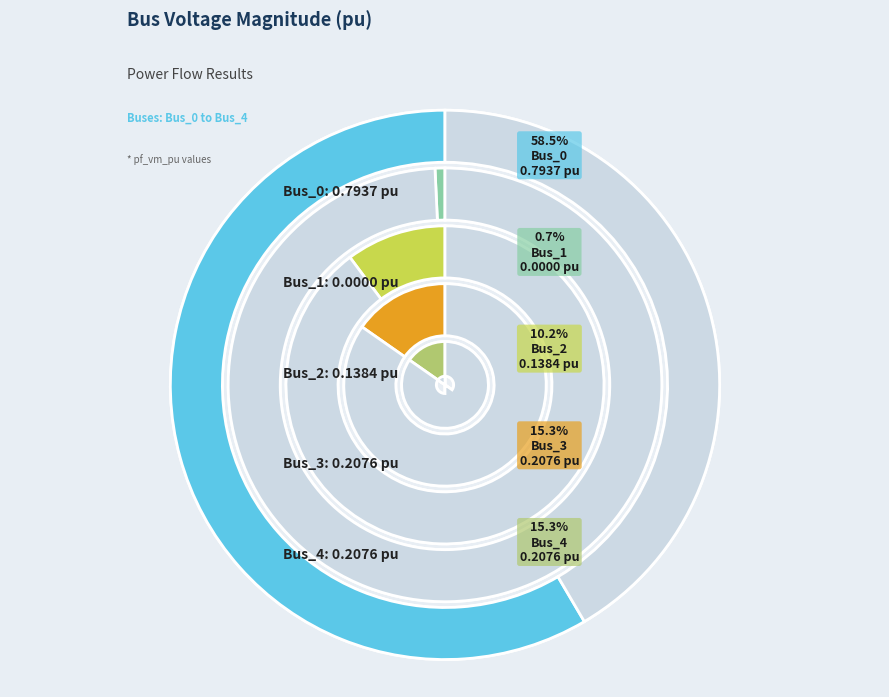

What is the smallest slice in the pie chart?

Bus_1